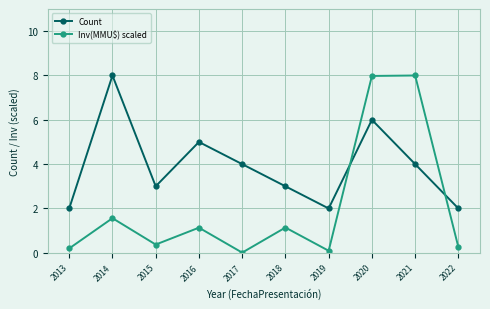

Which category has the highest value in the Count series?

2014